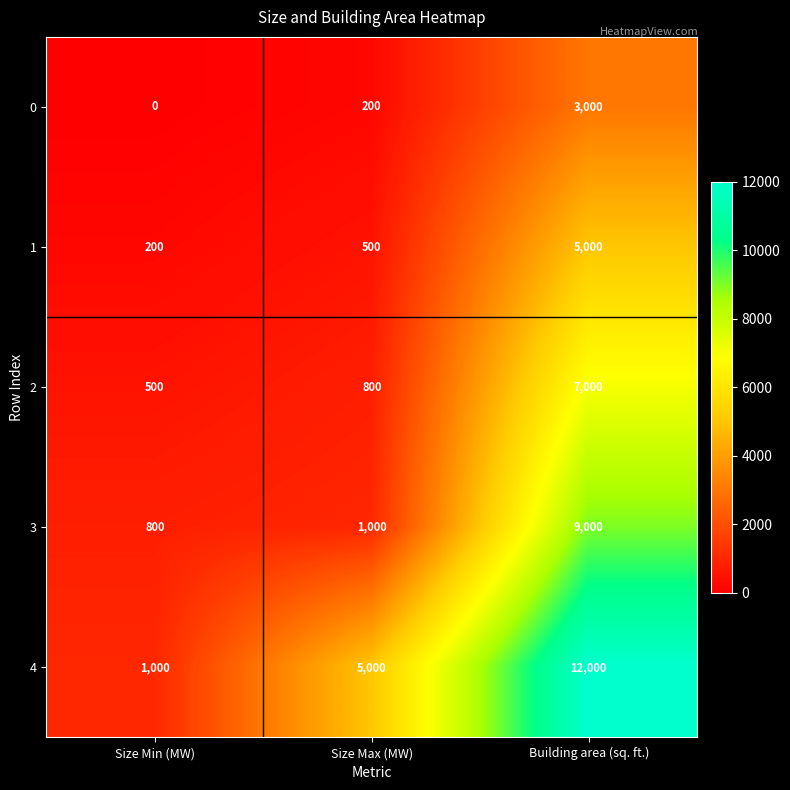

Which category has the highest value in the 0 series?

Building area (sq. ft.)